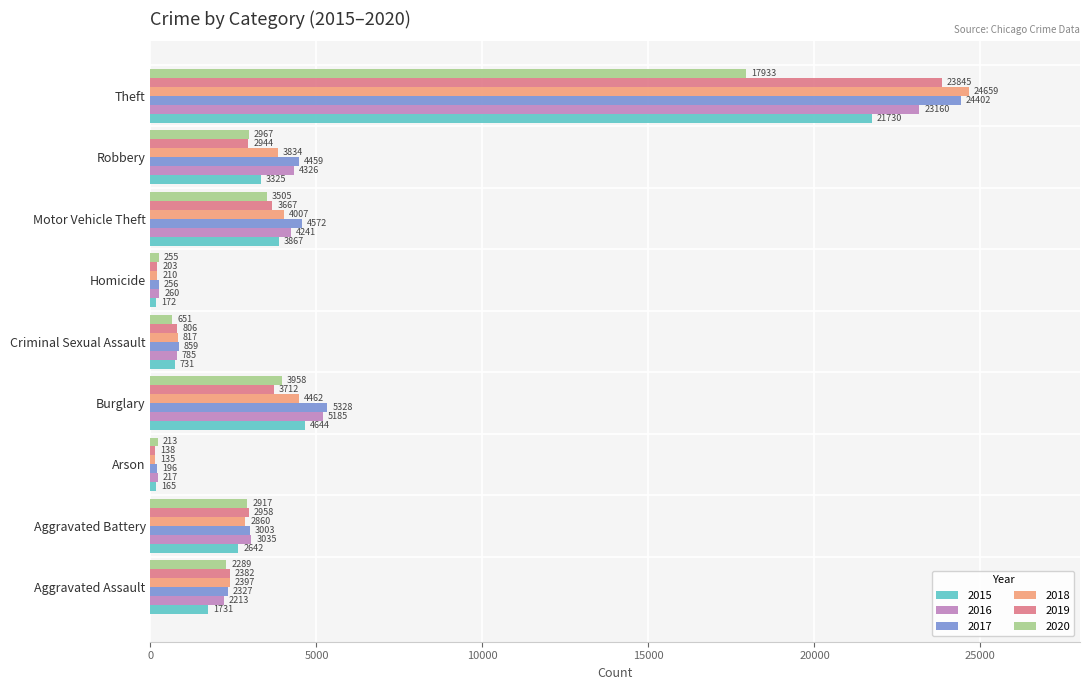

Which series has the largest total across all categories?

2017